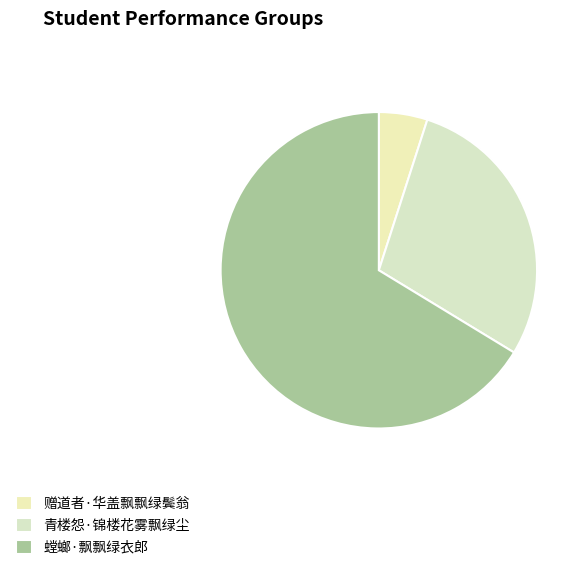

How many segments does this pie chart have?

3